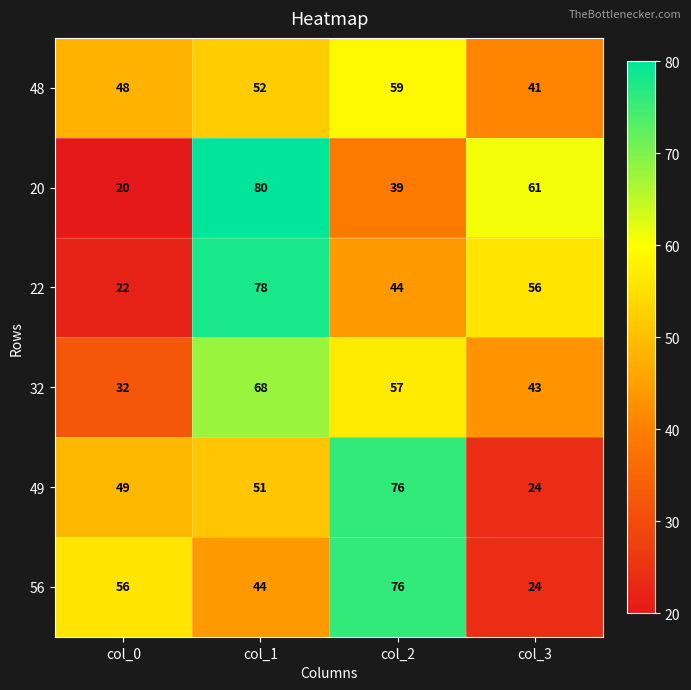

The 22 series shows 22 at col_0. True or false?

True